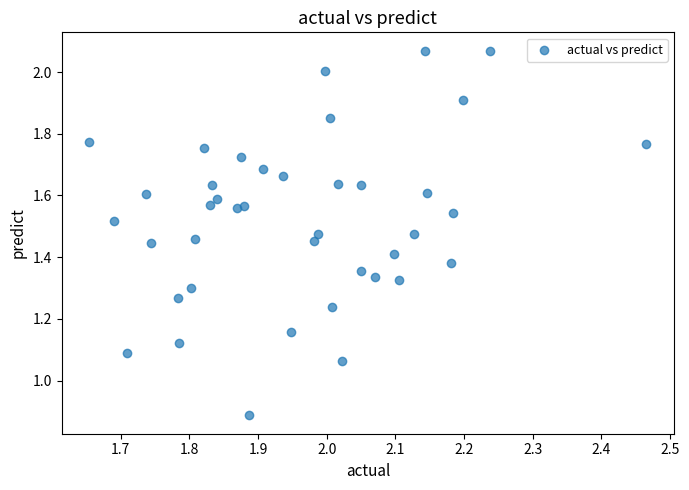

What is the range of X values (max minus min)?

0.8